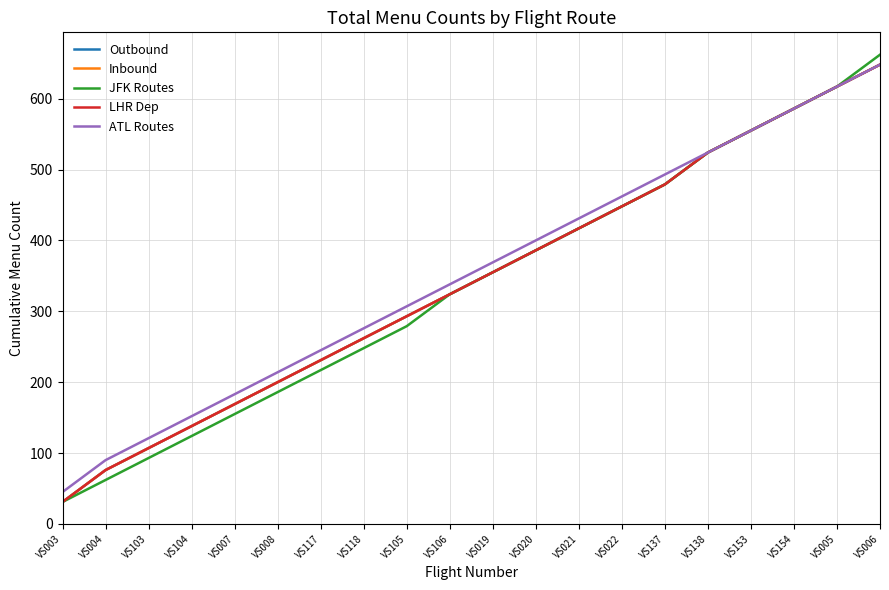

Does the chart have visible grid lines?

Yes